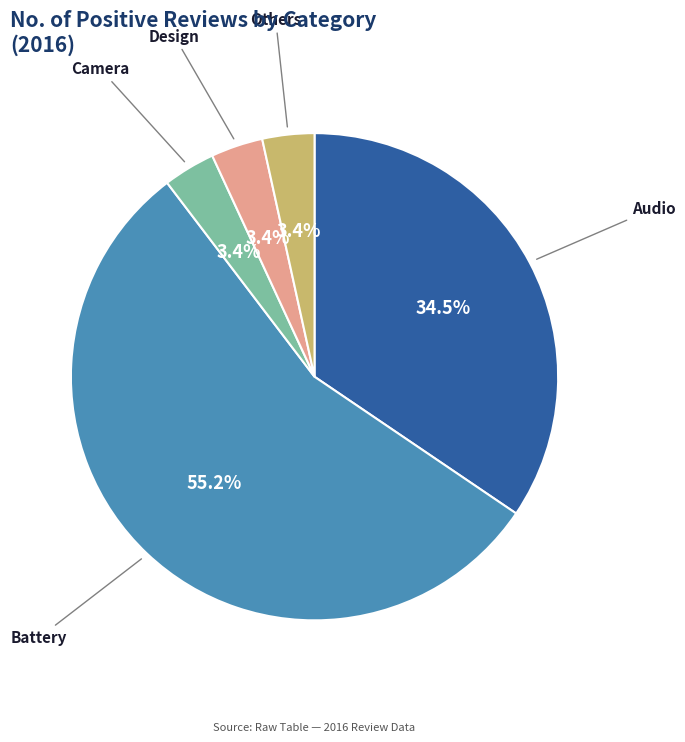

Does Design represent more than half of the total?

No